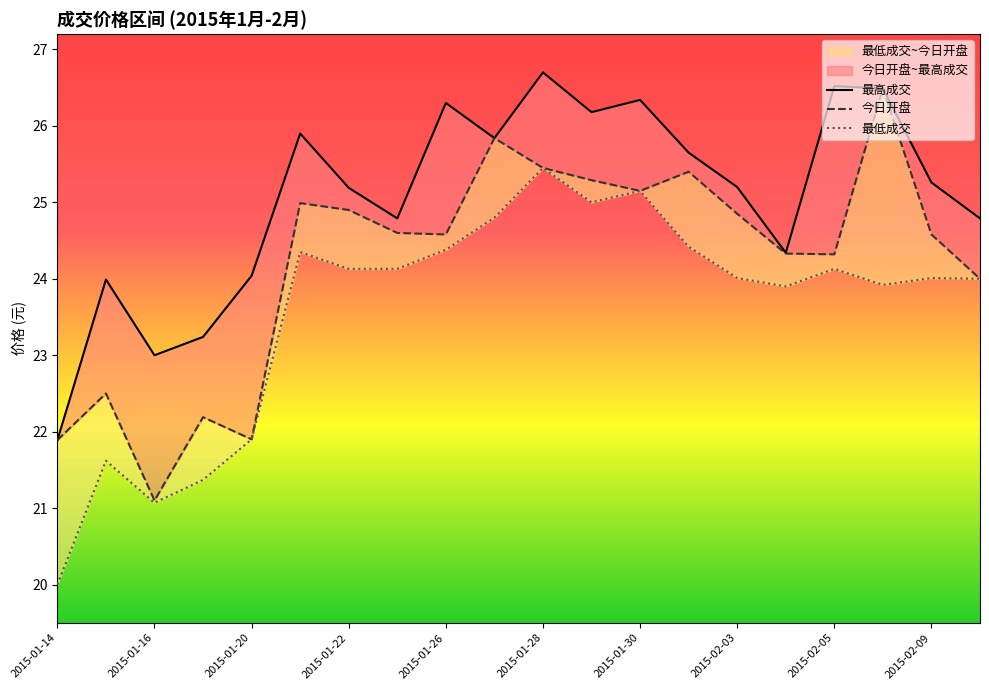

Is it true that 今日开盘 equals 24.6 at 2015-02-09?

True